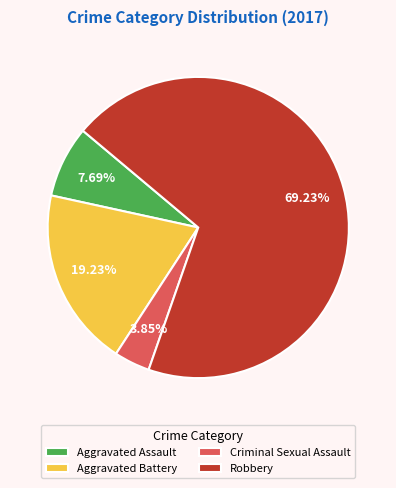

True or false: Aggravated Battery accounts for 27% of the total.

False